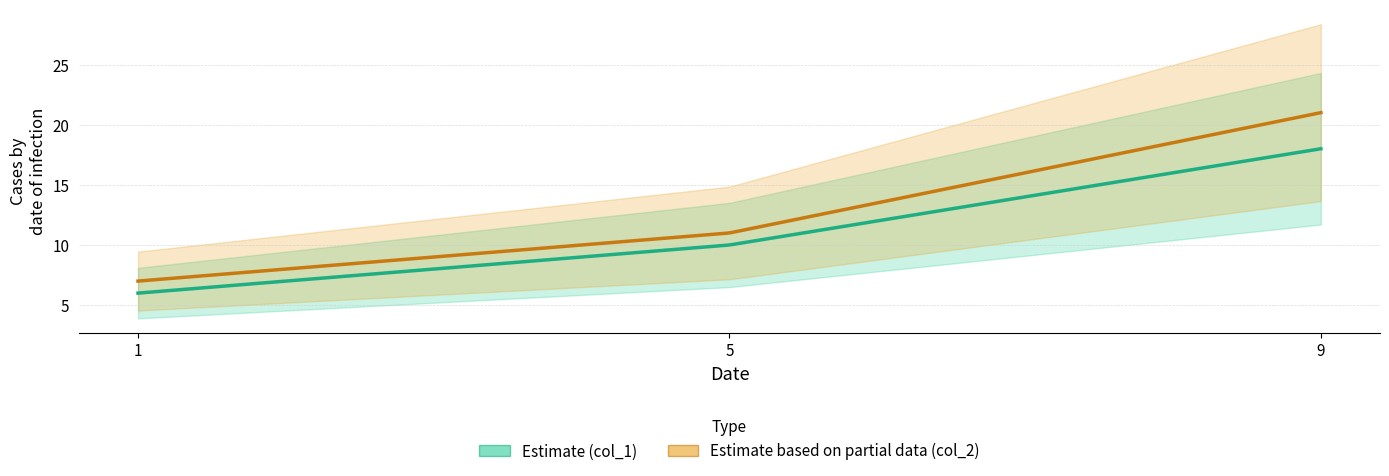

What value does the col_2 series have at 5?

11